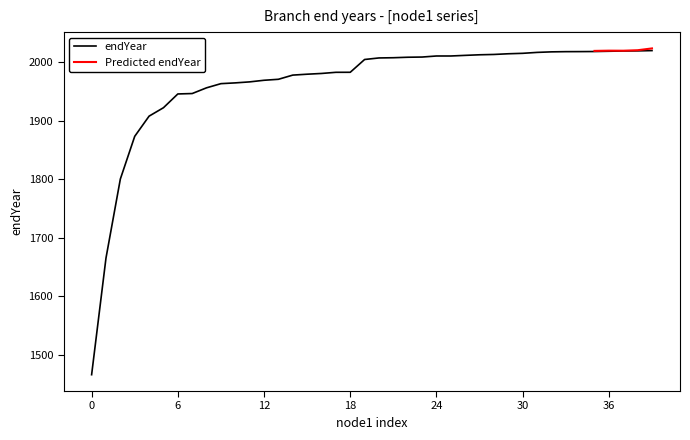

True or false: endYear has a value of 3530.7 at 24.

False